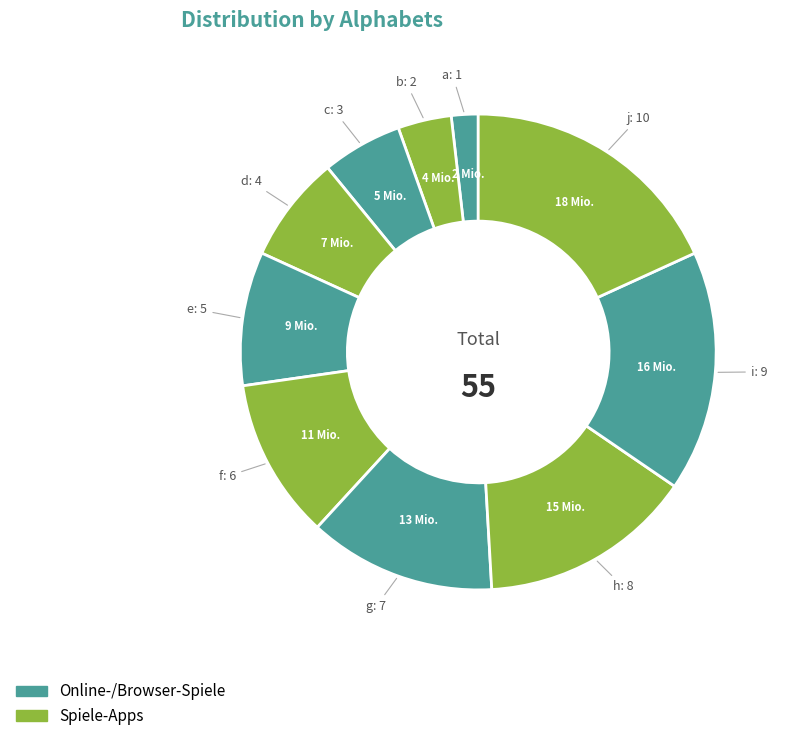

Count the number of slices in the pie.

10